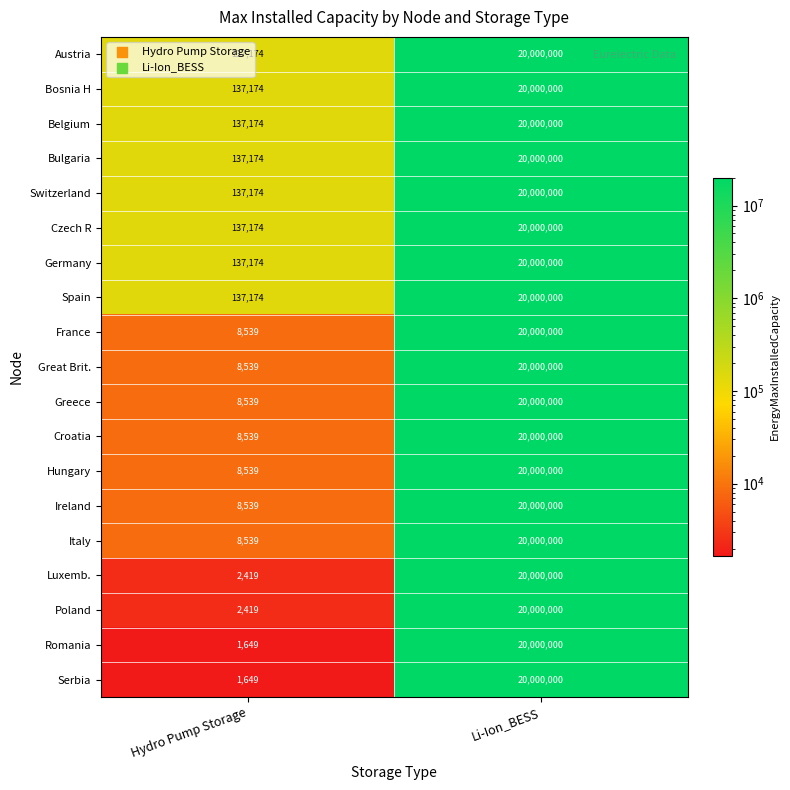

Which category has the highest value across all series?

Li-Ion_BESS